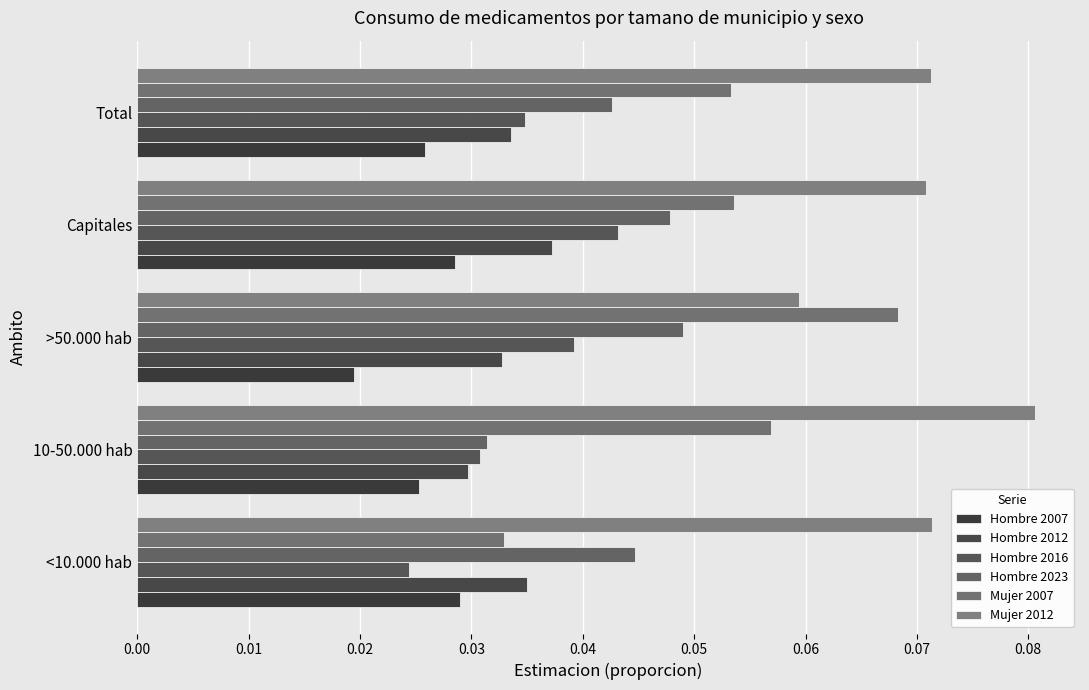

Count the number of data series in this chart.

6